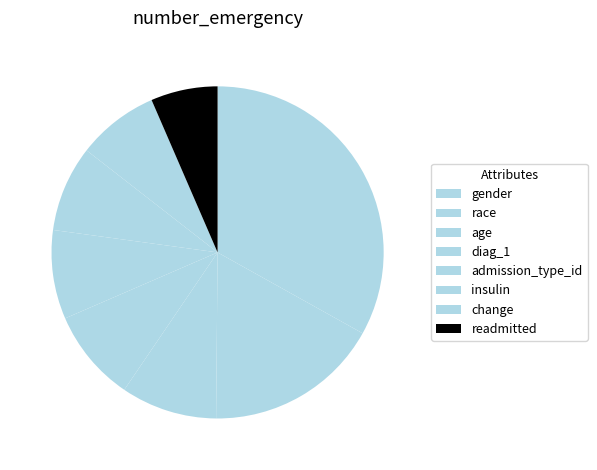

Is it true that age is 1% of the pie?

False